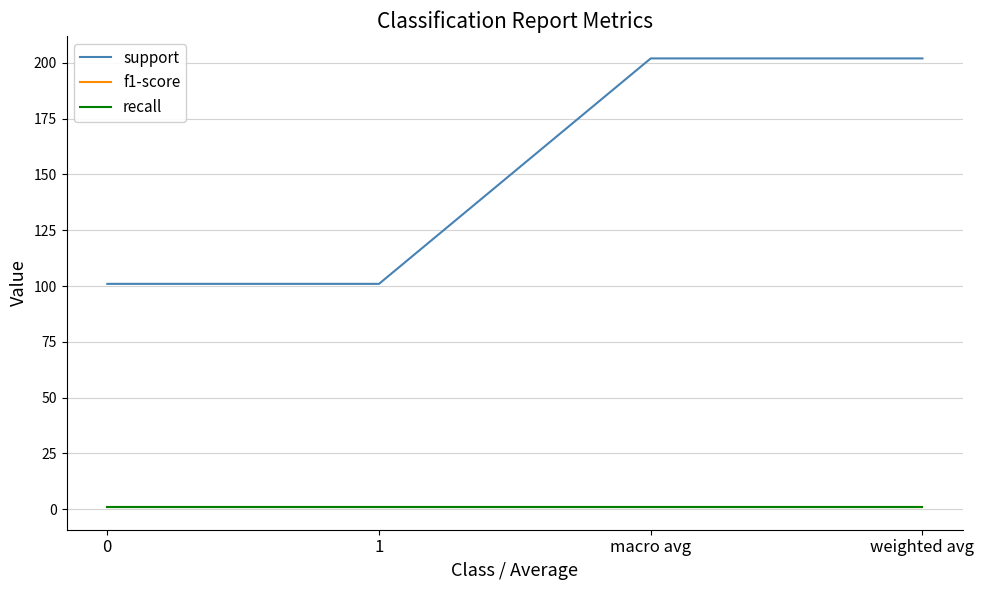

Is this an area chart (filled region under the line)?

No